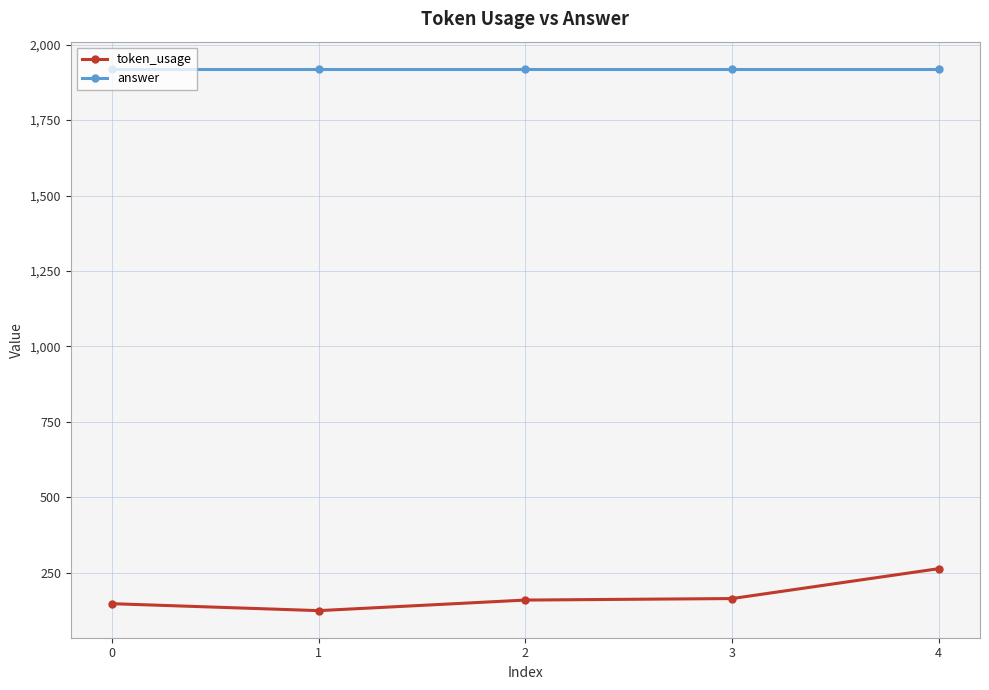

True or false: token_usage has more than 1 interior local peaks.

False